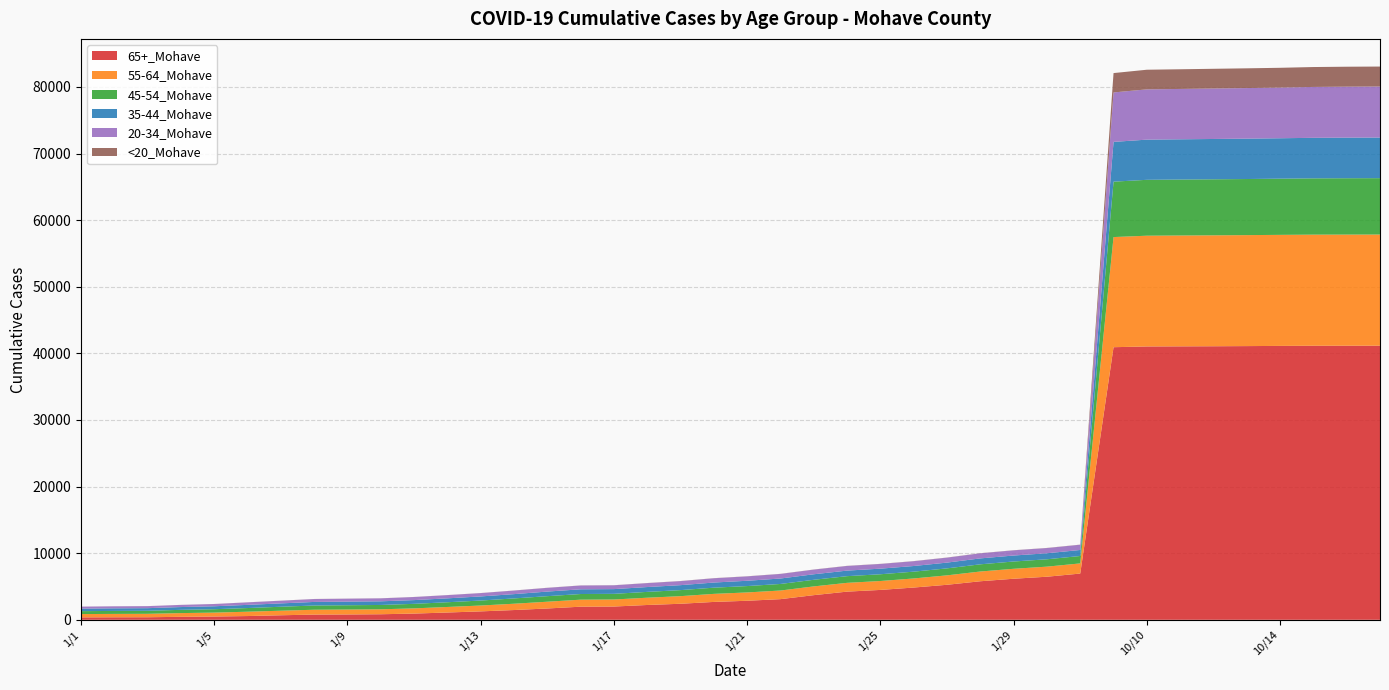

Reading left to right, what are all the values shown in this chart?

65+_Mohave: 362	375	382	446	491	563	679	783	801	833	932	1095	1263	1465	1699	1966	1990	2223	2407	2683	2857	3100	3700	4229	4485	4842	5257	5786	6164	6467	6942	40926	41037	41053	41069	41092	41120	41142	41147	41151
55-64_Mohave: 497	508	515	560	587	651	685	727	739	744	782	830	879	947	1015	1055	1058	1092	1143	1209	1250	1295	1313	1319	1338	1364	1415	1463	1493	1512	1524	16535	16628	16643	16653	16661	16672	16682	16685	16689
45-54_Mohave: 439	448	457	488	511	550	595	634	644	650	681	710	749	796	833	849	849	875	906	930	957	985	994	1003	1013	1021	1048	1080	1094	1106	1113	8318	8391	8401	8412	8422	8437	8452	8462	8465
35-44_Mohave: 380	390	391	419	442	476	504	537	546	548	562	585	616	646	690	707	710	727	744	772	795	818	828	834	841	848	866	889	898	903	904	5970	6032	6042	6053	6065	6068	6085	6096	6097
20-34_Mohave: 294	300	302	321	336	375	402	433	439	444	461	481	499	533	558	569	570	588	606	640	657	685	698	698	704	719	744	763	778	783	786	7424	7548	7560	7580	7591	7606	7639	7651	7660
<20_Mohave: 7	7	7	8	8	9	11	11	11	11	11	11	12	13	14	15	15	16	17	17	17	17	17	17	18	18	18	18	18	18	18	2908	2948	2953	2958	2963	2971	2988	2996	2999